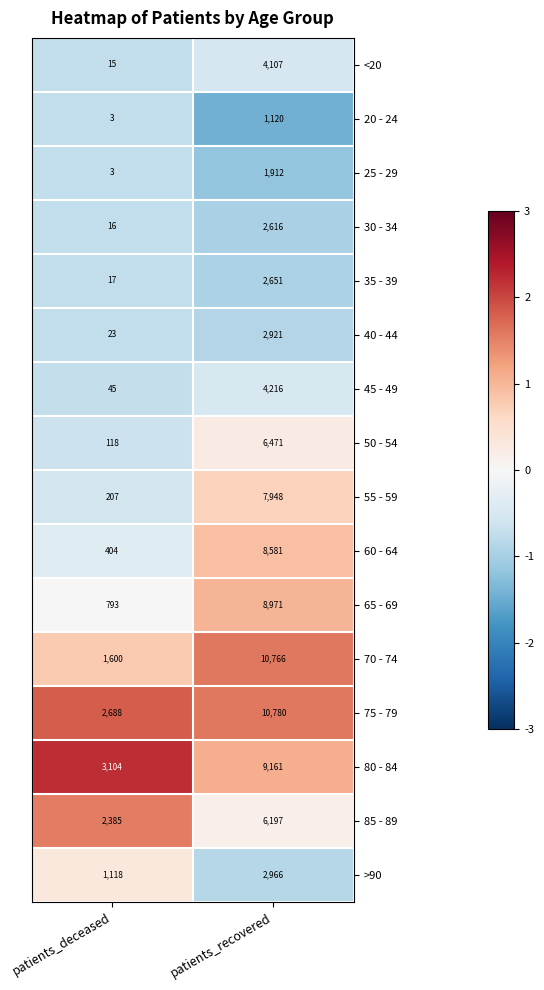

List the labels in order of <20 value, smallest first.

patients_deceased, patients_recovered